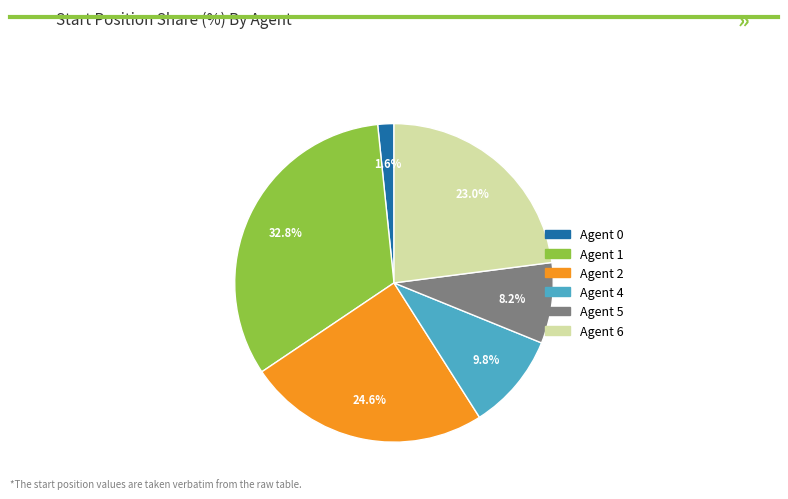

Is there any slice that represents more than half of the pie?

No